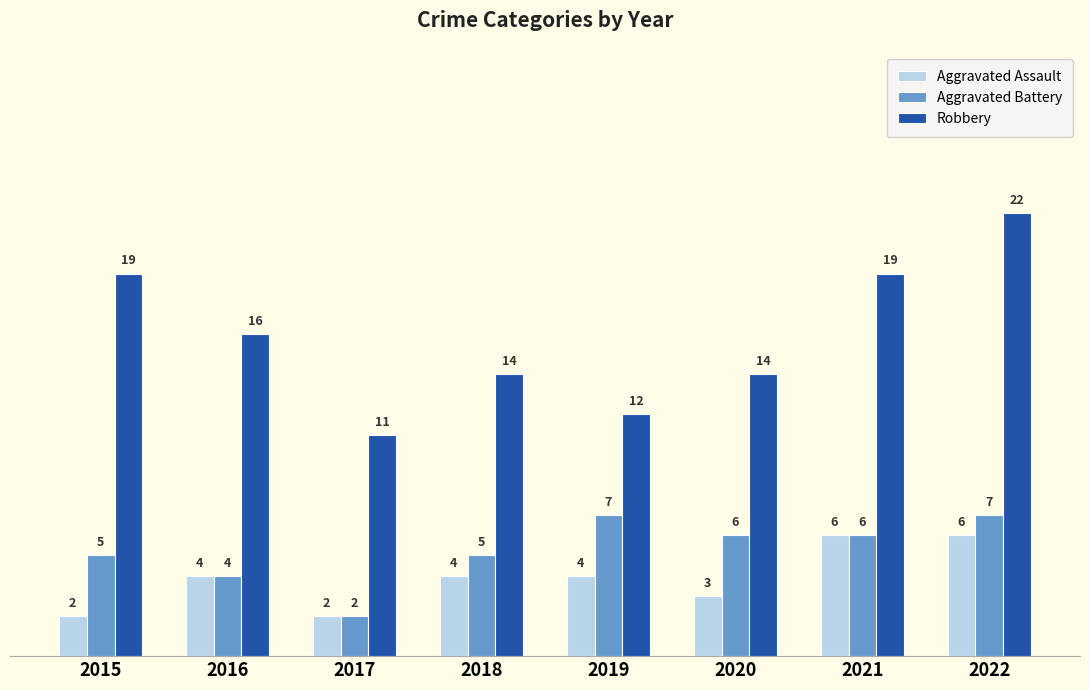

What is the value of the Robbery bar at the 8th from the left?

22